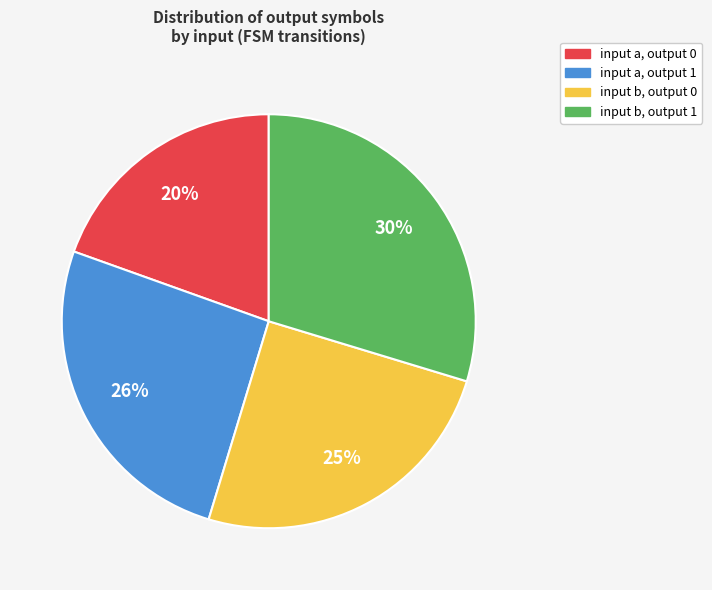

Does any single category account for the majority?

No